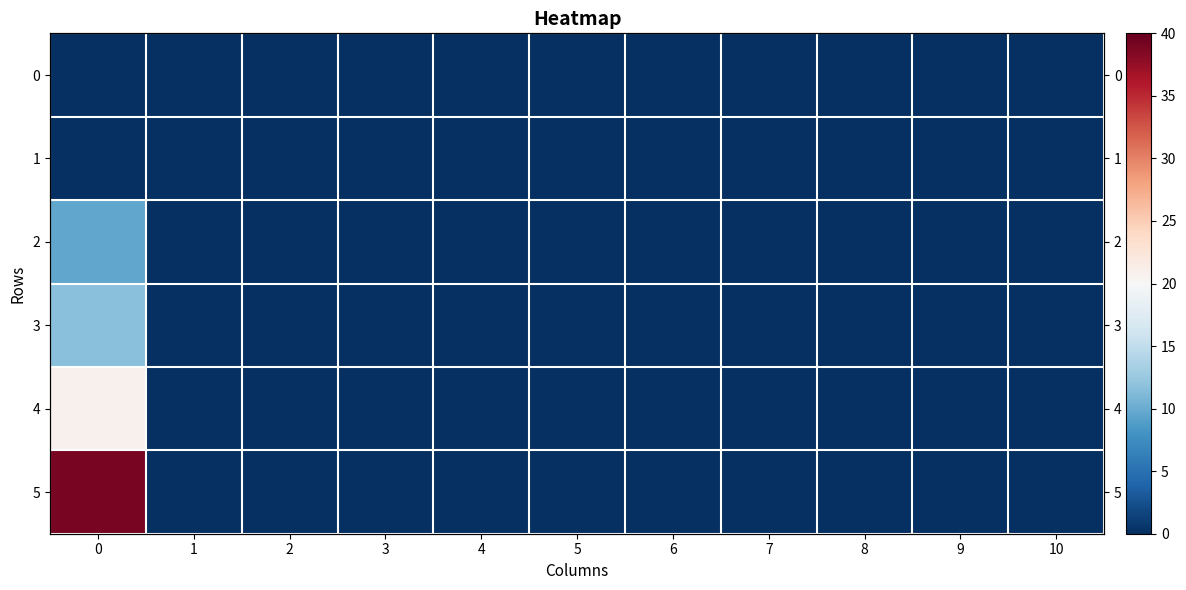

True or false: row_4 has a value of 20.8 at 0.

True